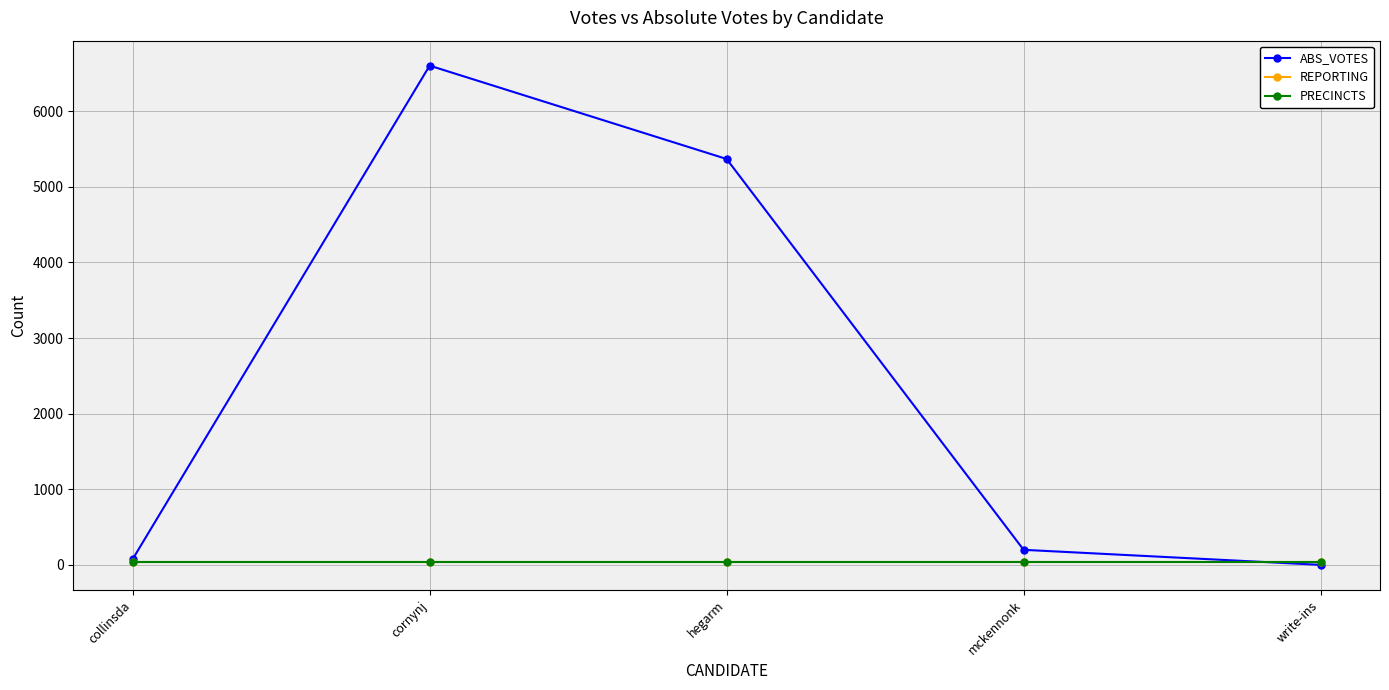

Which category has the lowest value in the PRECINCTS series?

collinsda